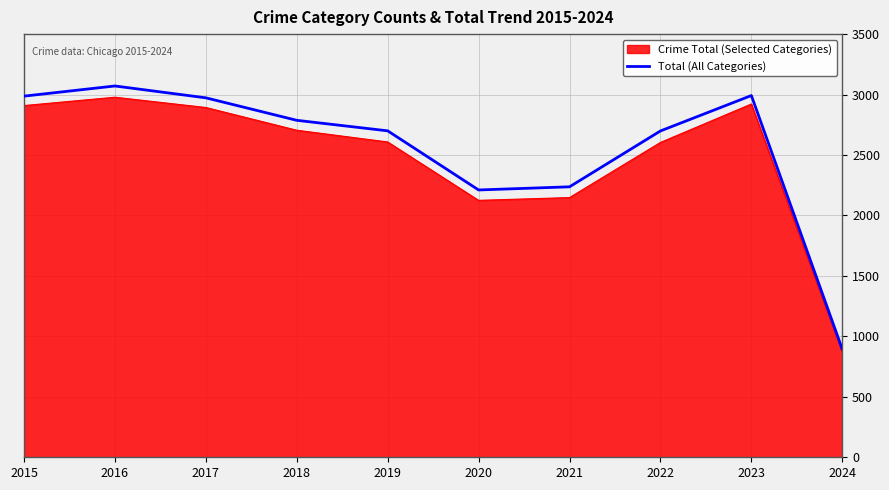

Is the value of Crime Total (Selected Categories) at 2023 greater than the value of Total (All Categories) at 2019?

Yes